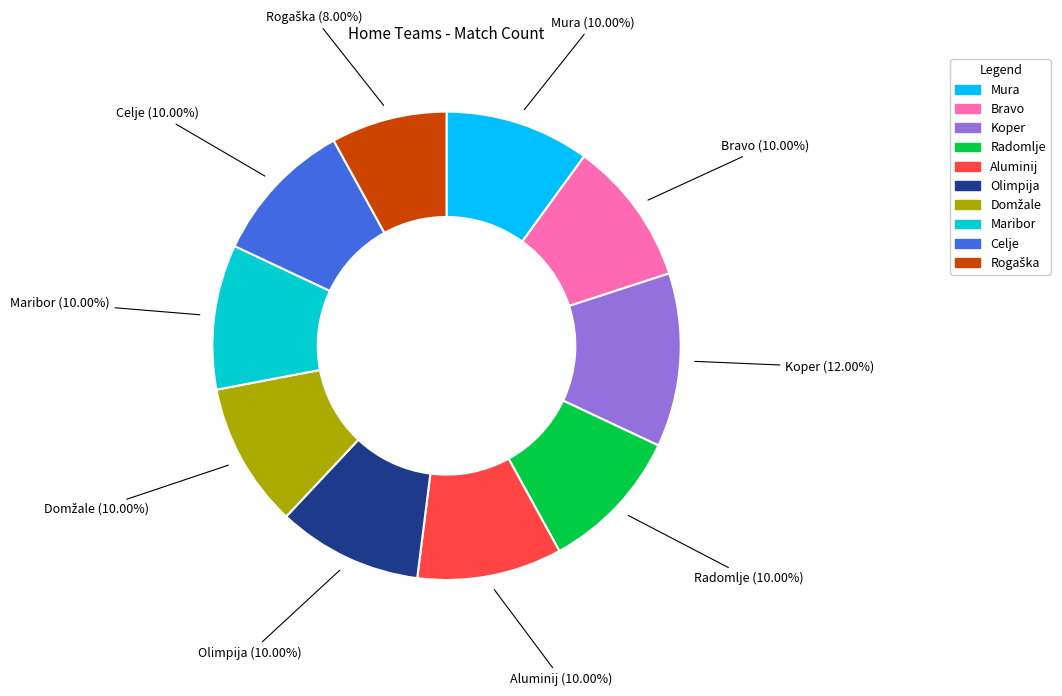

How many segments does this pie chart have?

10